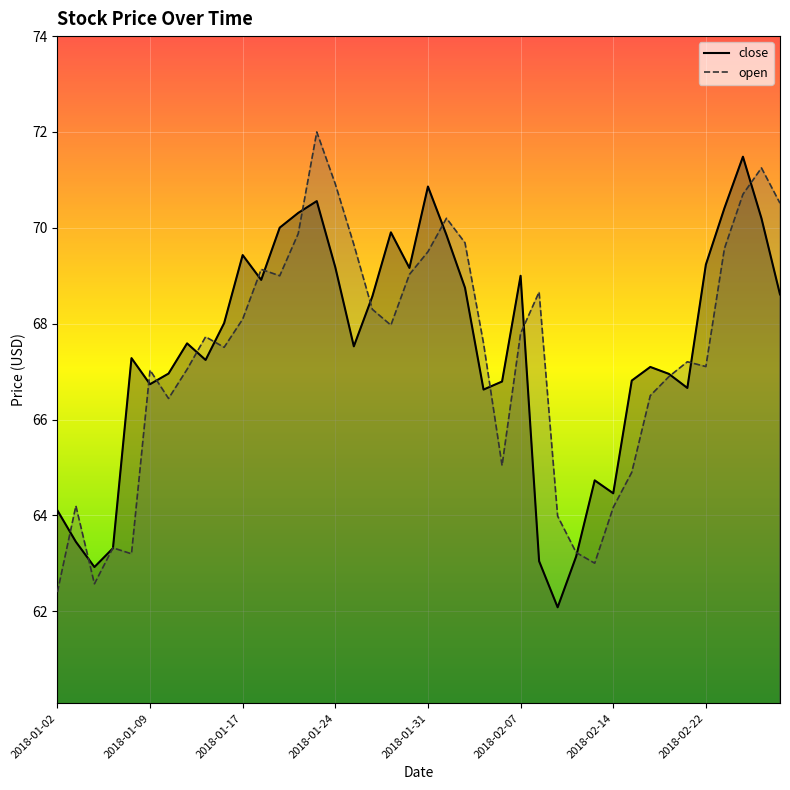

What is the label of the 20th point from the left?

2018-01-30